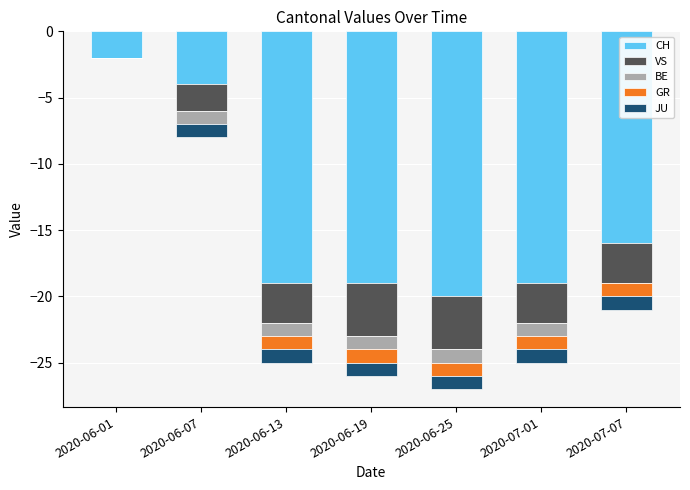

What is the average value of the JU series?

-1